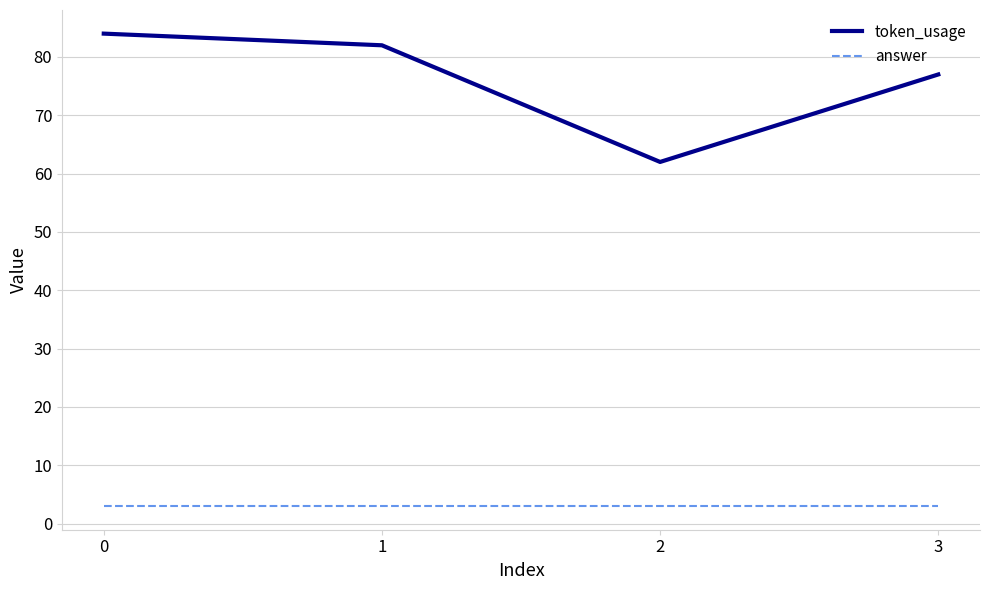

What is the minimum value for token_usage?

62